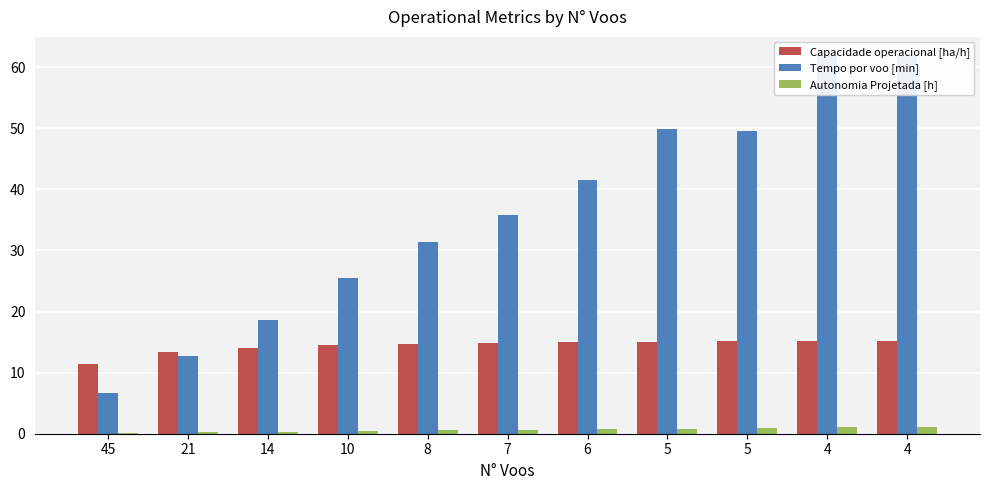

Which series has the largest total across all categories?

Tempo por voo [min]